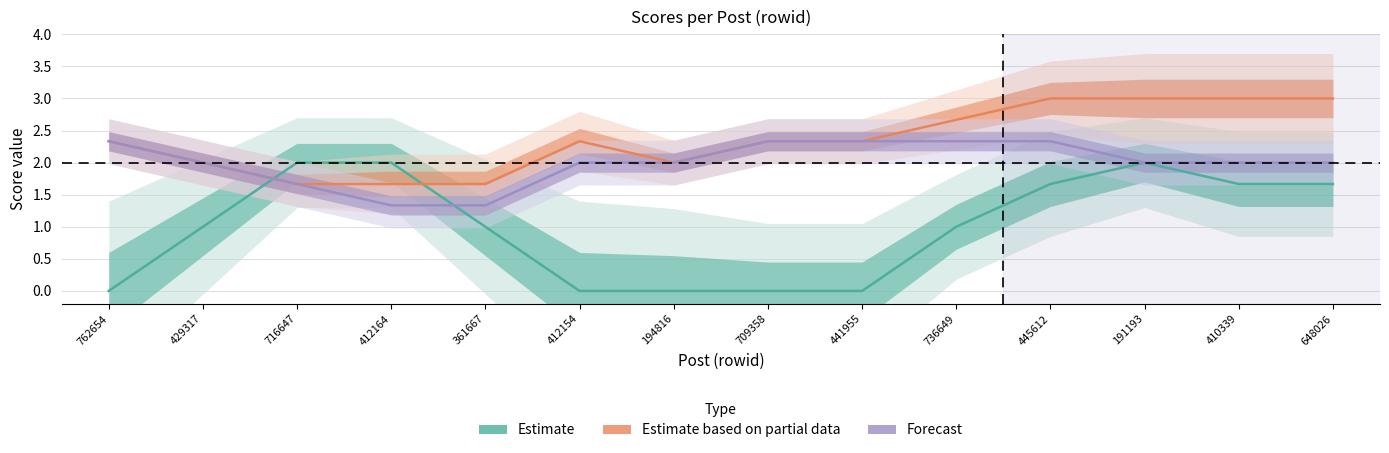

At which label does Forecast first exceed 2?

762654